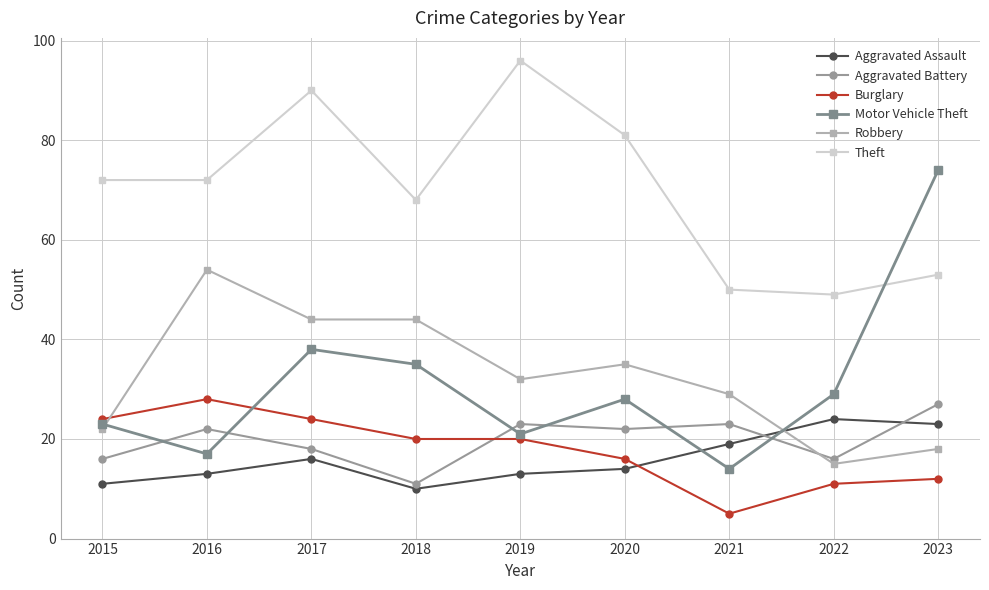

After their last crossing, which series has the higher values: Aggravated Battery or Burglary?

Aggravated Battery